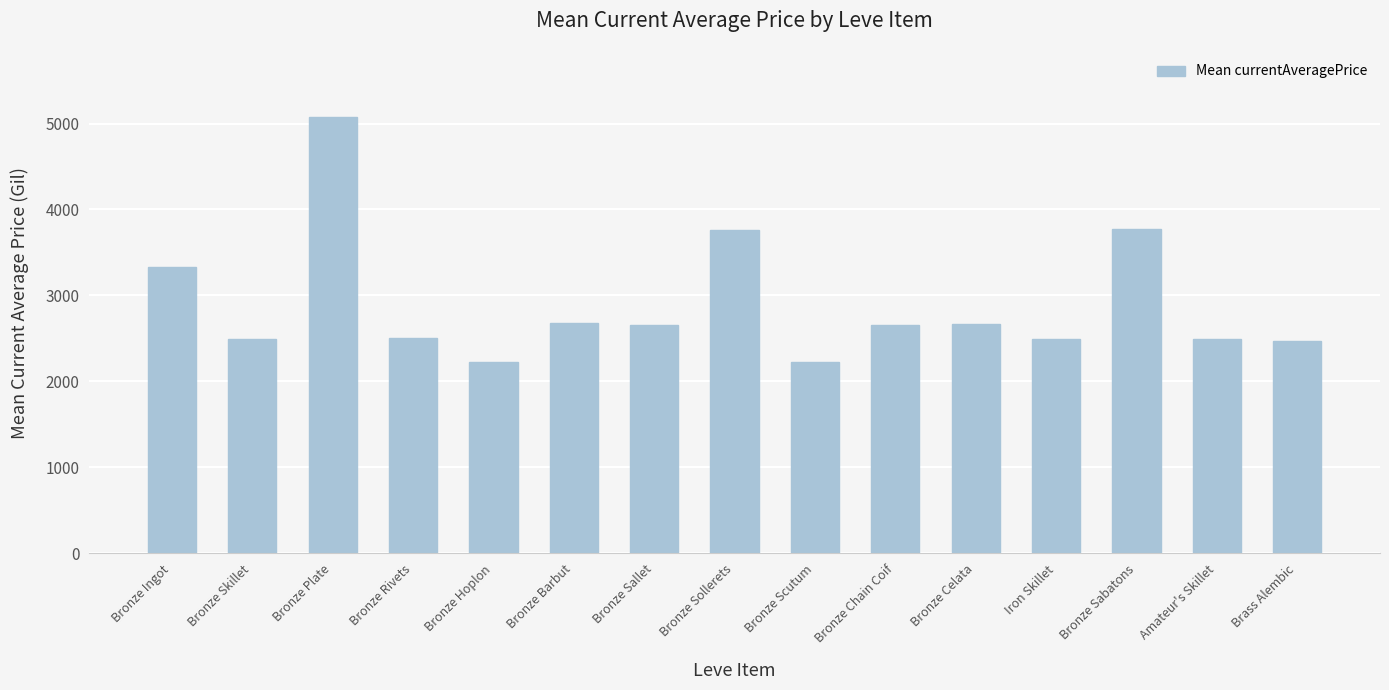

The value at Bronze Ingot is 3331.8. True or false?

True